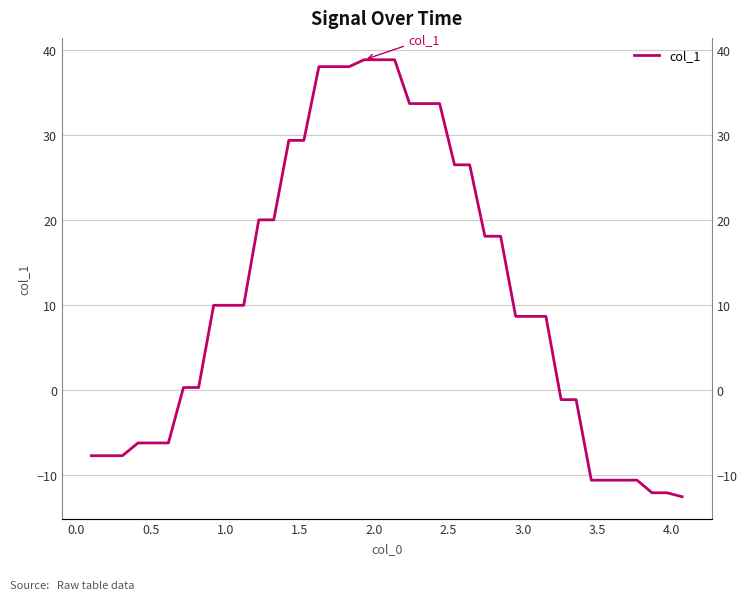

How many categories are shown in the chart?

40